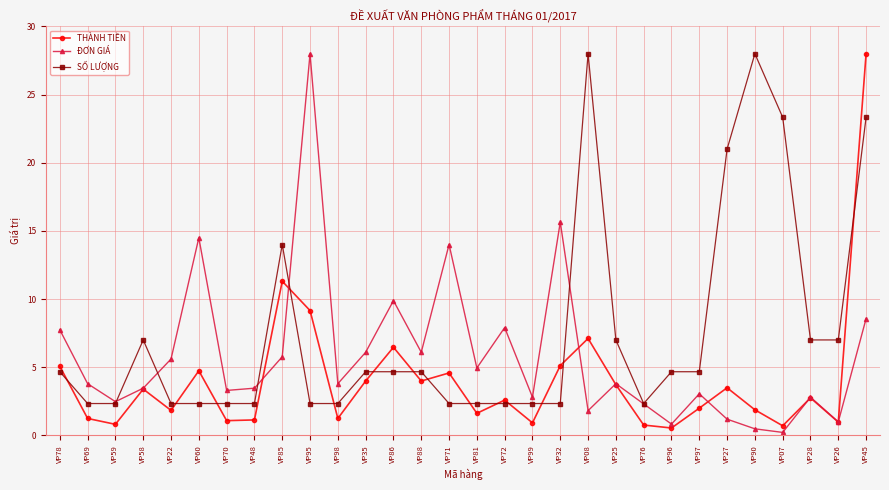

True or false: THÀNH TIỀN has a value of 8.6 at VP78.

False